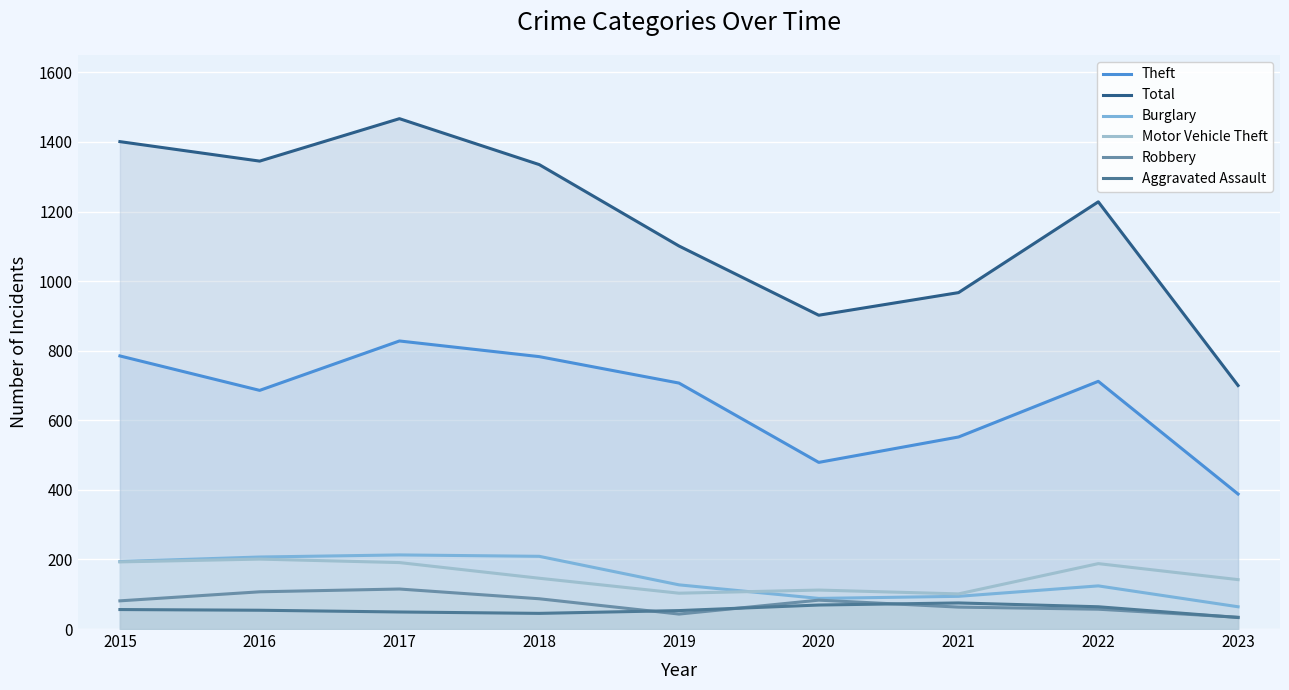

What are all the series names shown in the legend?

Theft, Total, Burglary, Motor Vehicle Theft, Robbery, Aggravated Assault